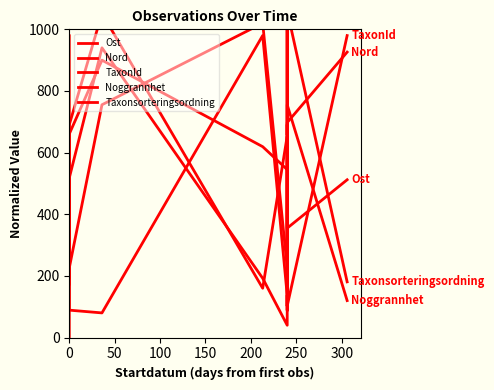

At 0, list the series in order from largest to smallest.

TaxonId, Noggrannhet, Nord, Taxonsorteringsordning, Ost